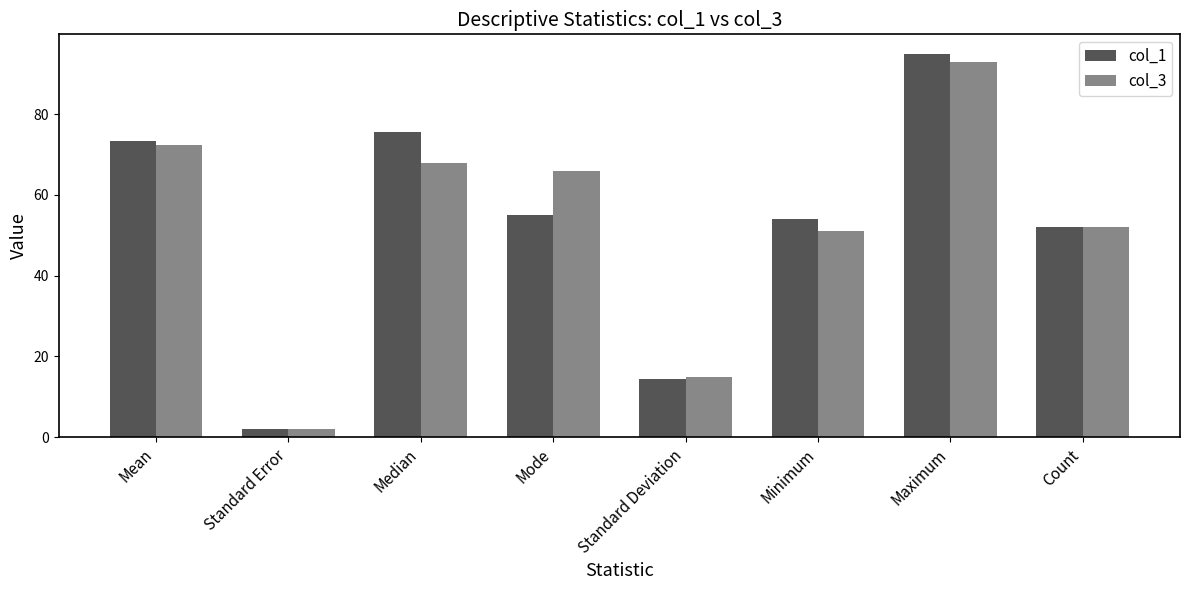

What is the difference between the second highest and second lowest values in the col_3 series?

57.4